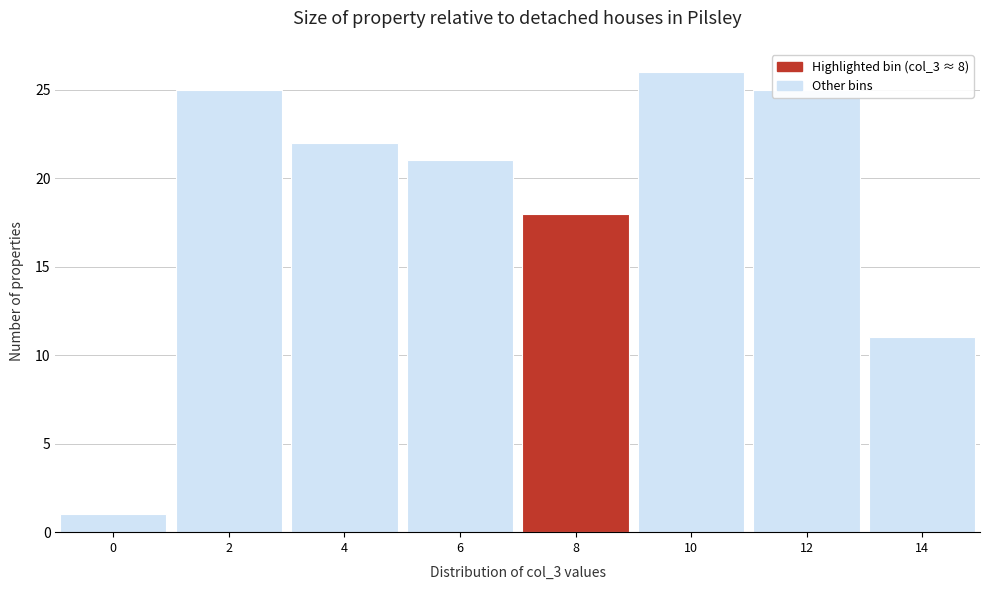

The value at 14 is 11. True or false?

True